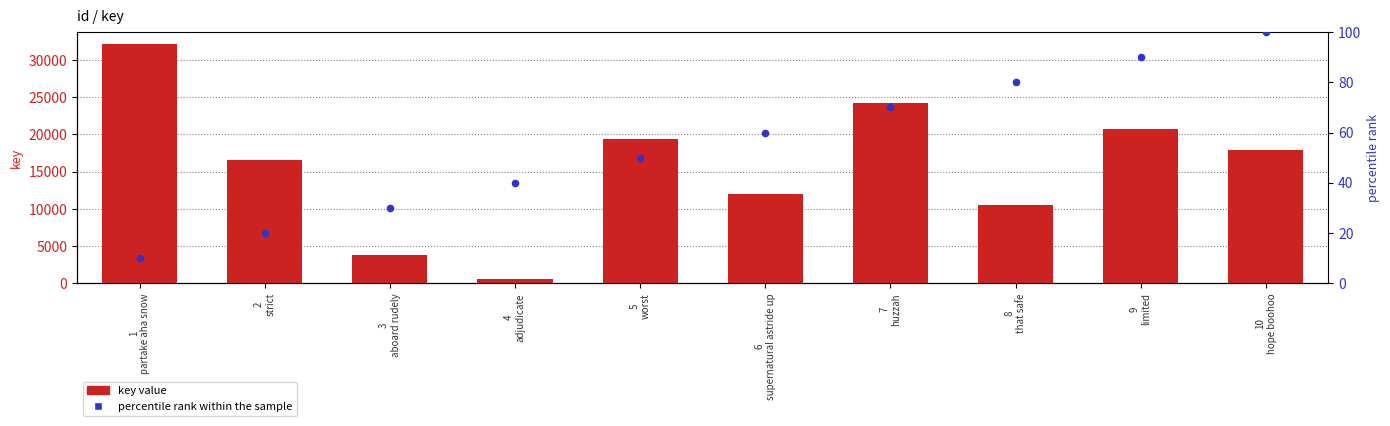

Is the value of percentile rank within the sample at 1
partake aha snow greater than the value of key value at 6
supernatural astride up?

No